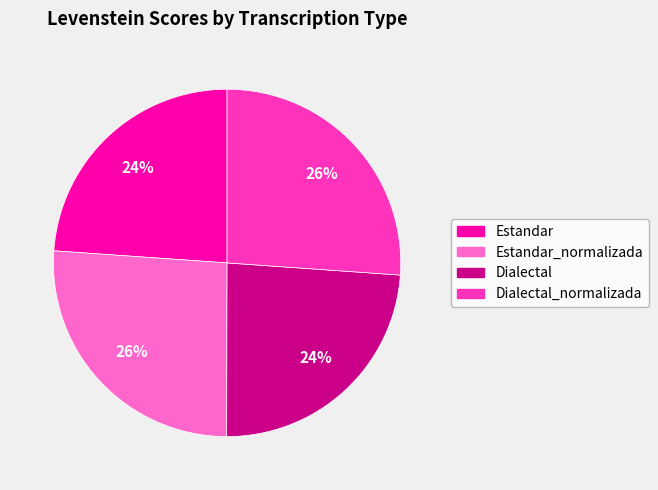

To the nearest percent, what is the average slice percentage?

25%